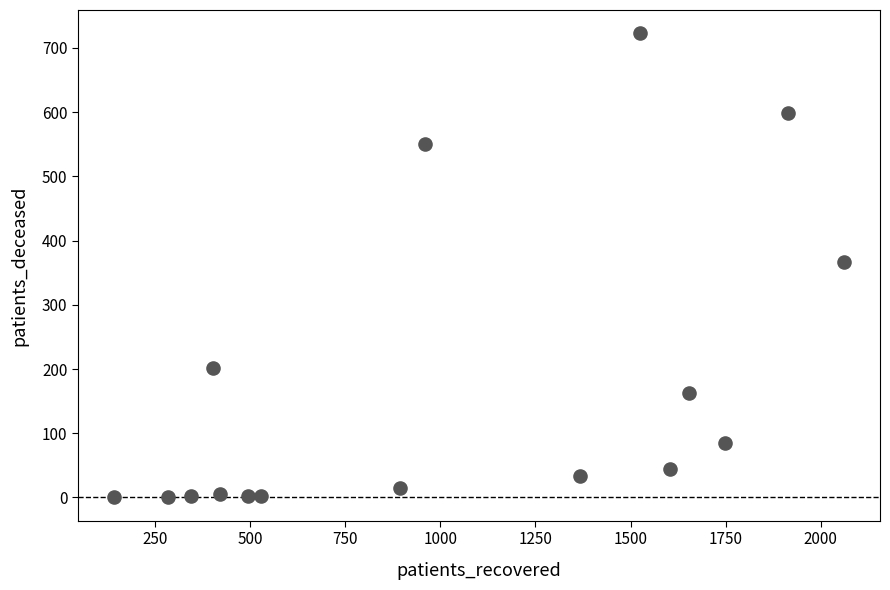

What is the range of Y values (max minus min)?

723